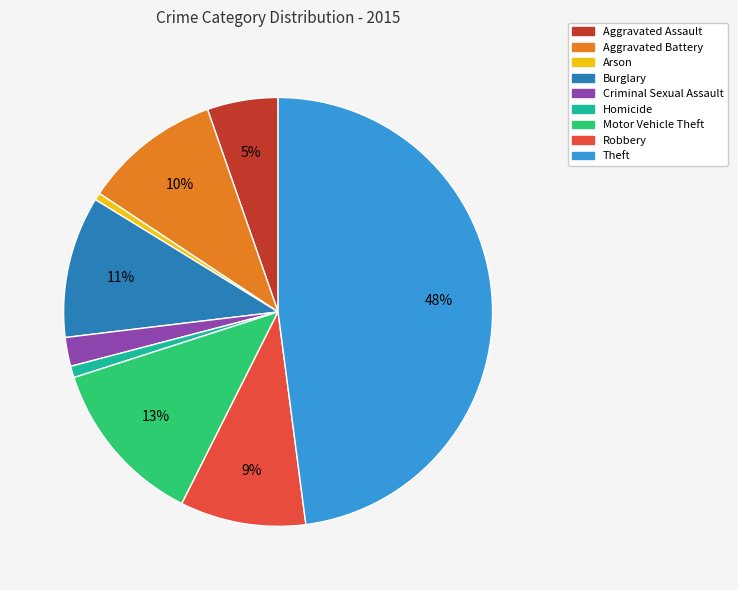

Is it true that Robbery is 1% of the pie?

False